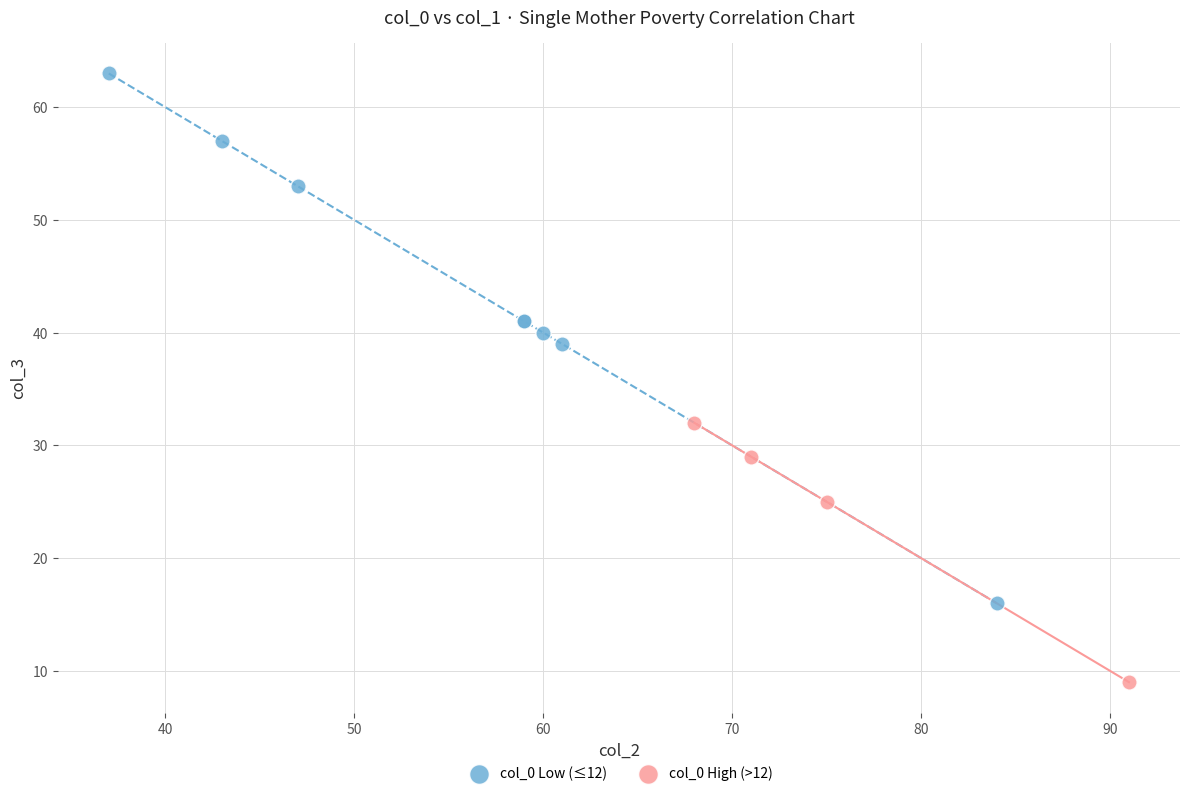

What are all the series names shown in the legend?

col_0 Low (≤12), col_0 High (>12)